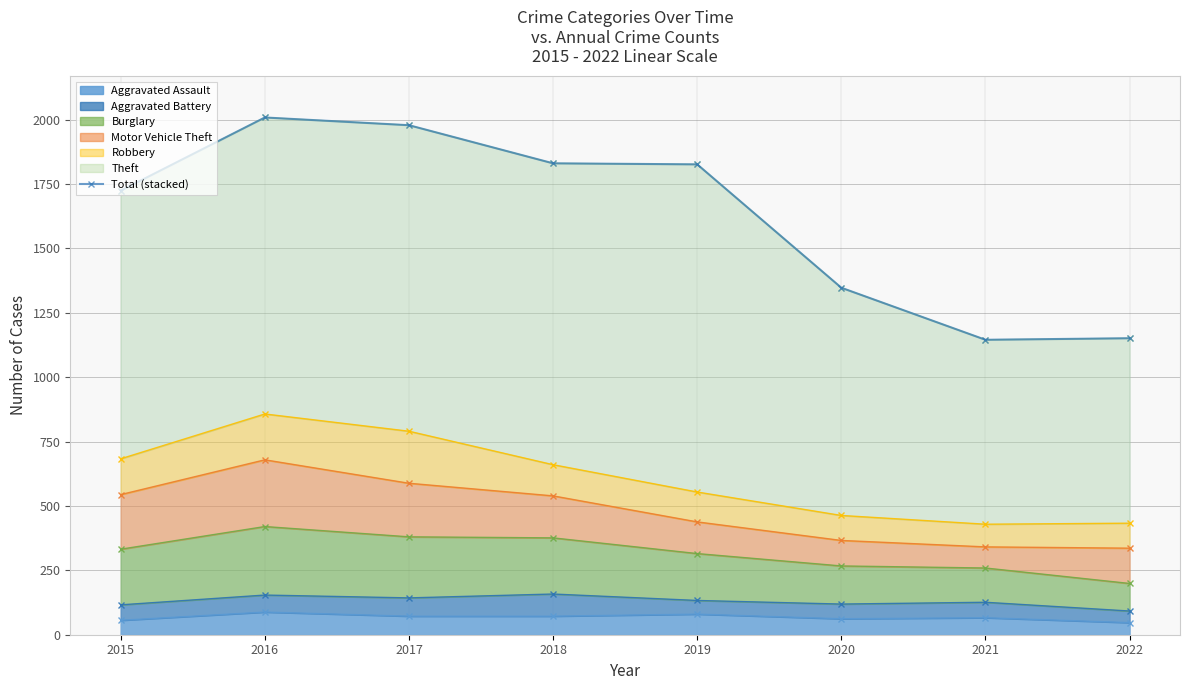

What is the difference between the second highest and minimum values?

833